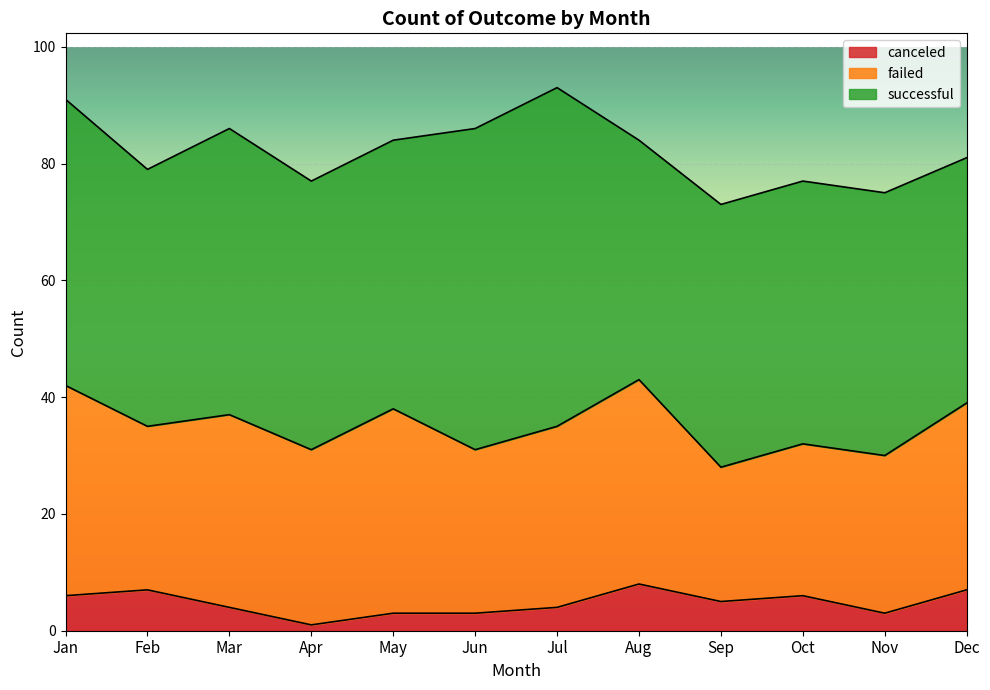

Reading left to right, what are all the values shown in this chart?

successful: 49	44	49	46	46	55	58	41	45	45	45	42
failed: 36	28	33	30	35	28	31	35	23	26	27	32
canceled: 6	7	4	1	3	3	4	8	5	6	3	7